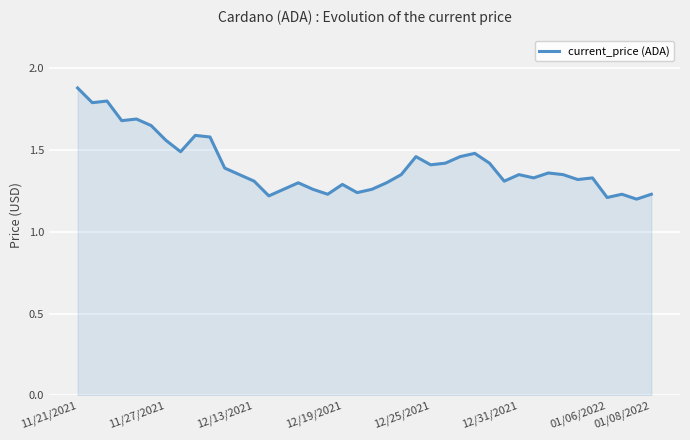

What is the maximum value shown in the chart?

1.9